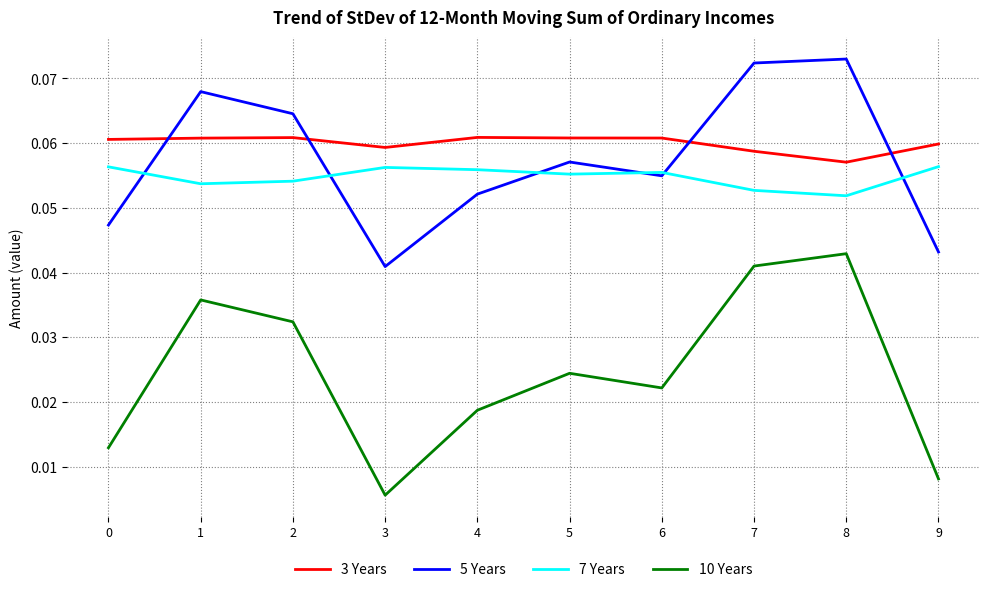

Is it true that 10 Years equals 0.1 at 8?

False